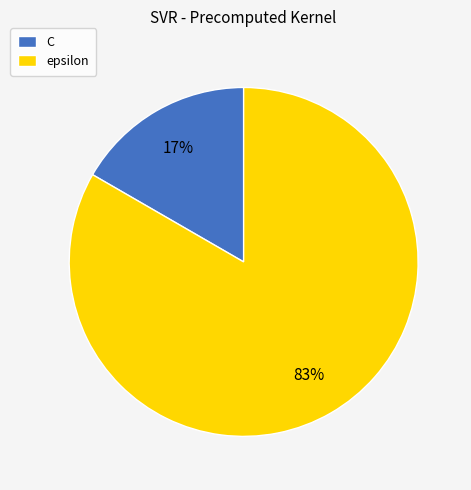

Does C represent more than half of the total?

No